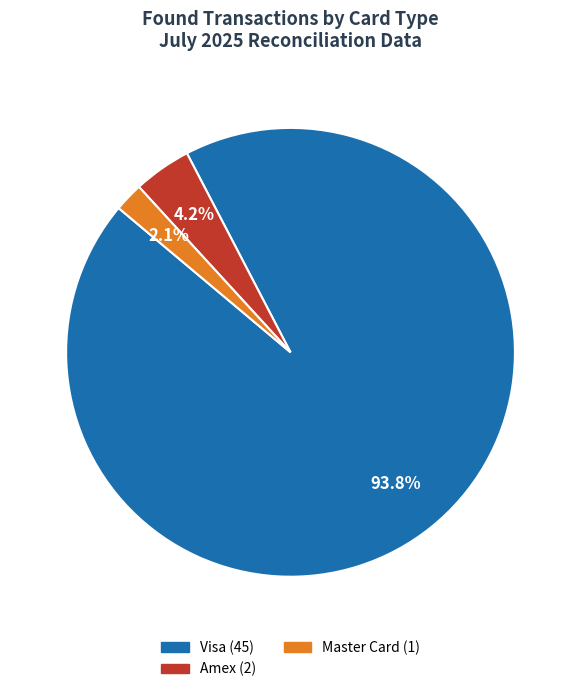

Is there a majority slice in this chart?

Yes